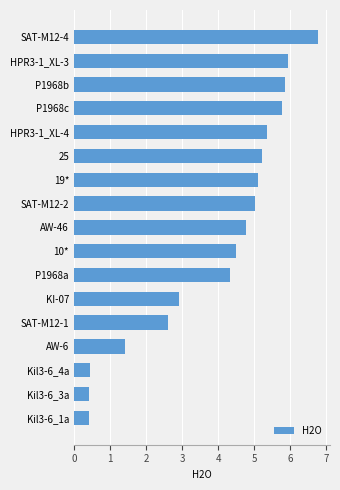

What is the difference between the second highest and second lowest values?

5.5